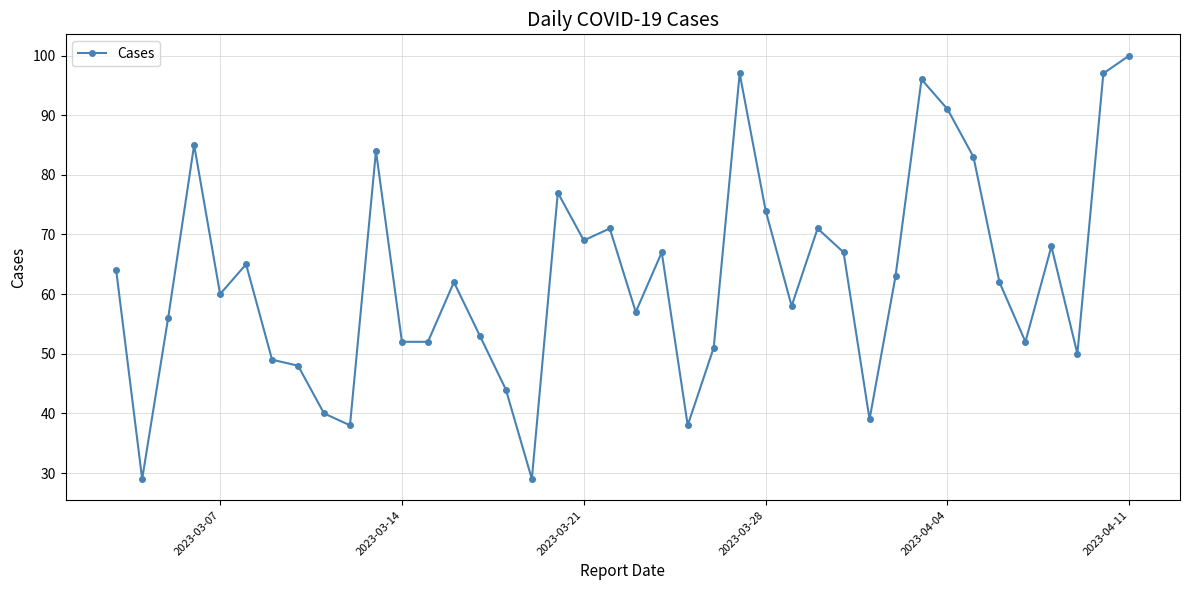

What is the value of the 1st point from the left?

64